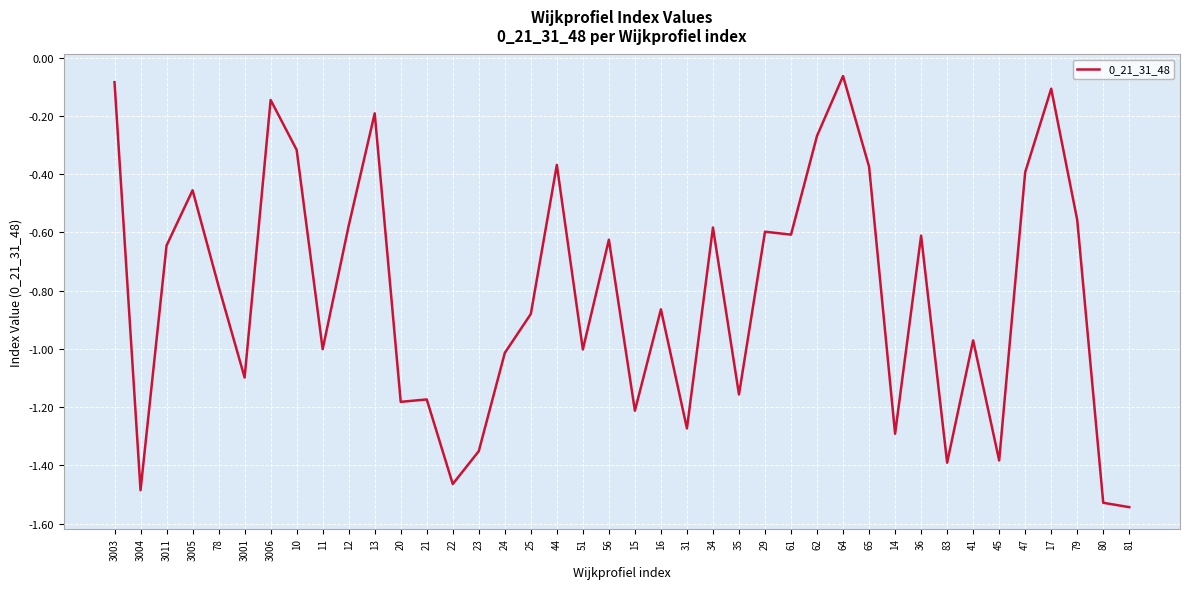

Between 79 and 3005, which is larger?

3005